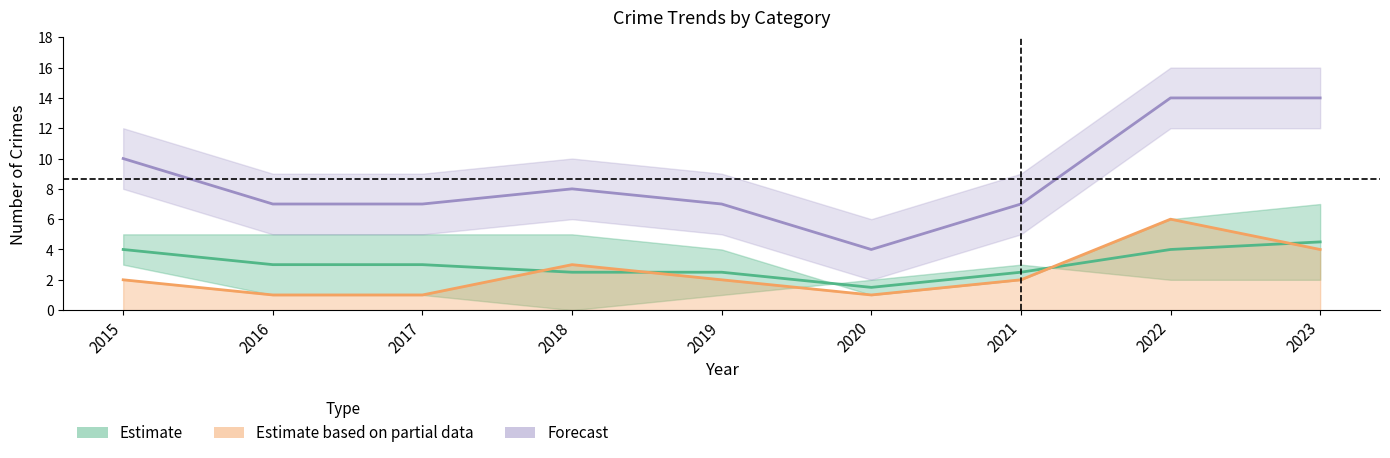

The Aggravated Assault series shows 4.0 at 2015. True or false?

True